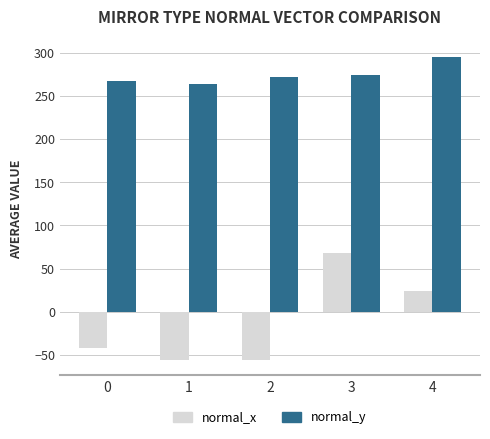

What is the difference between the normal_x values at 4 and 1?

79.8